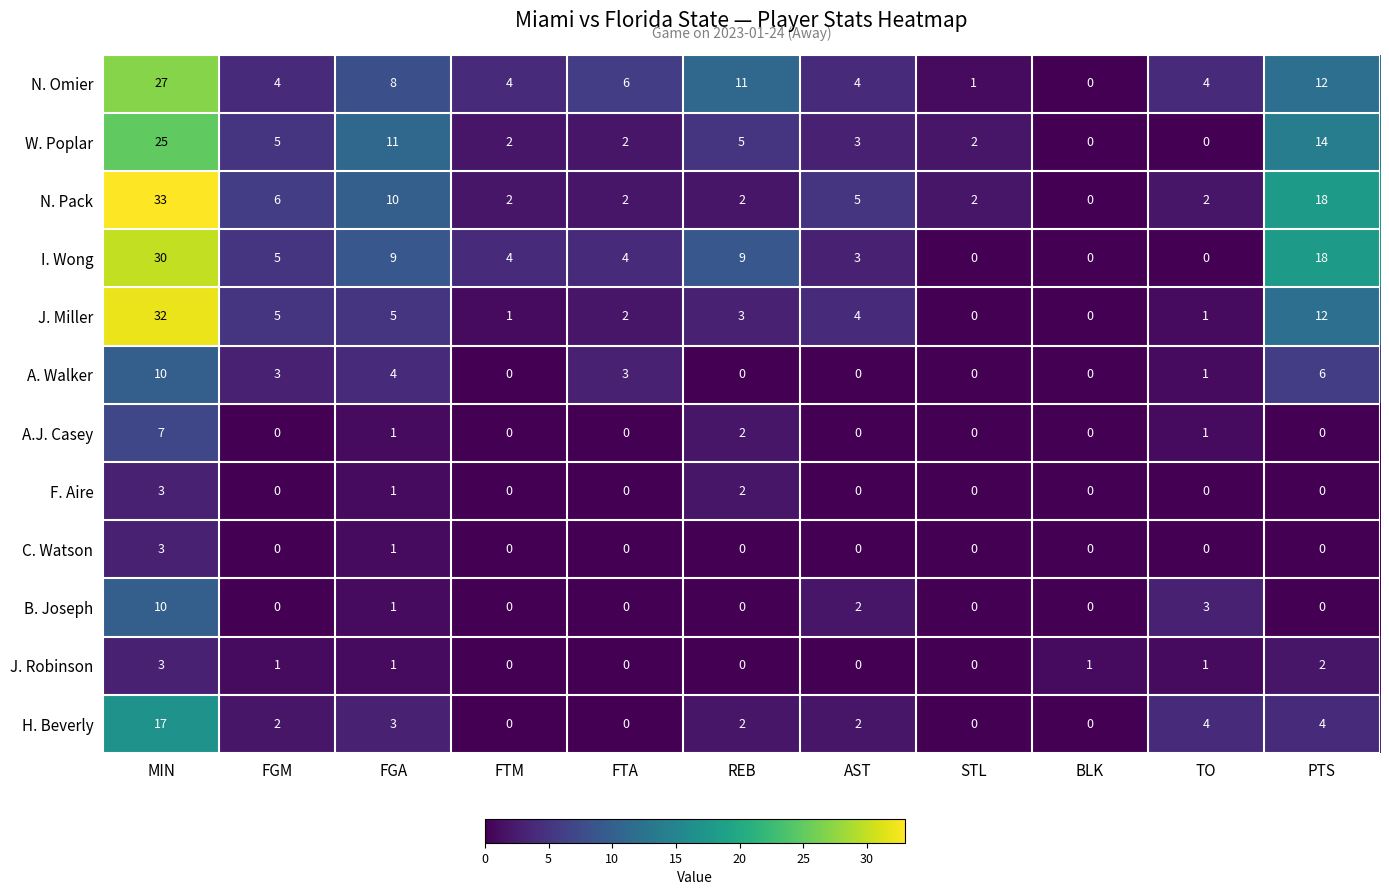

What is the total value across all series at PTS?

86